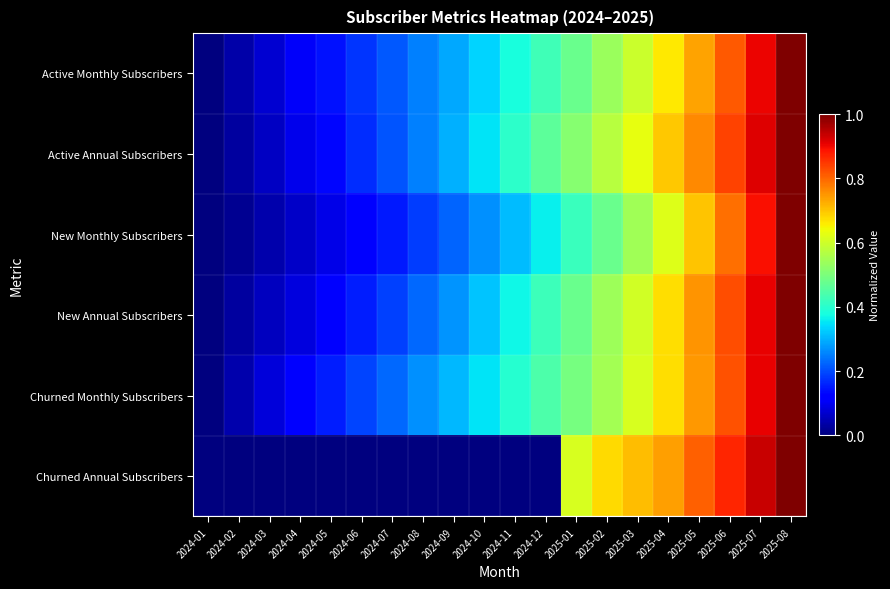

What is the maximum value shown in the chart?

1.0